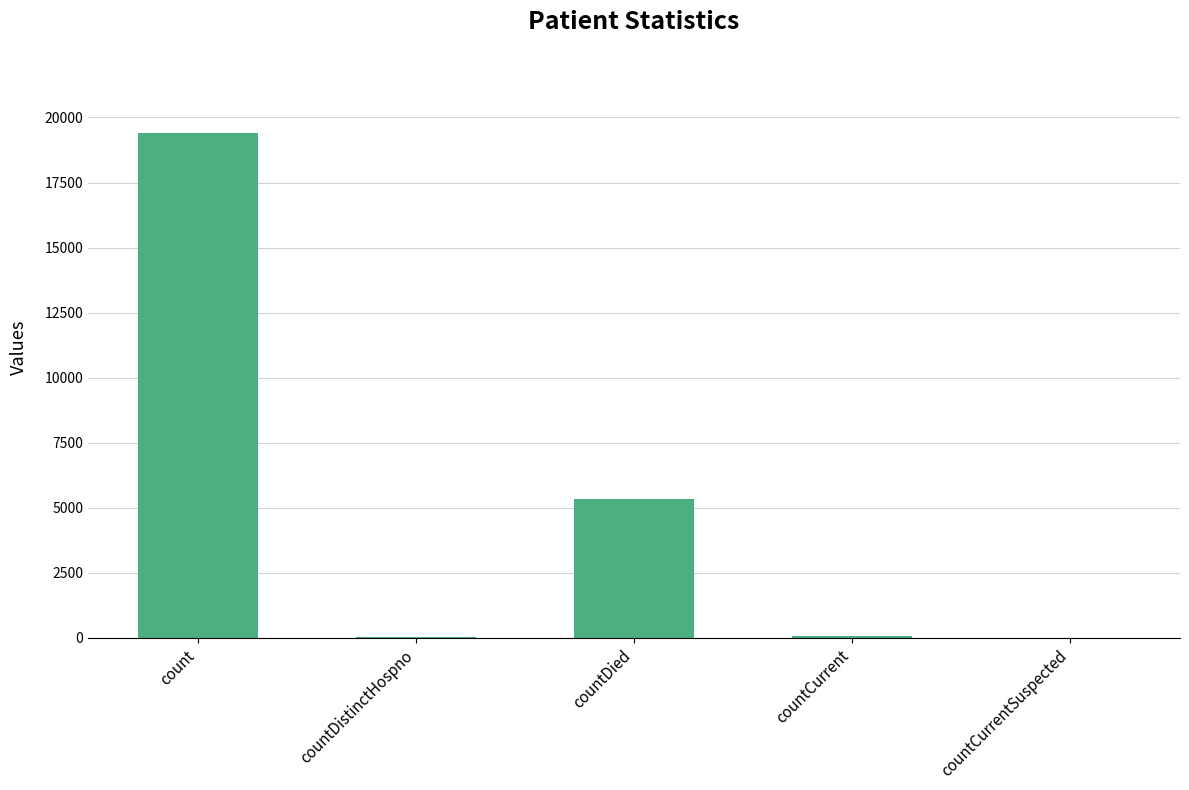

Is it true that the value at countCurrentSuspected is 11588?

False